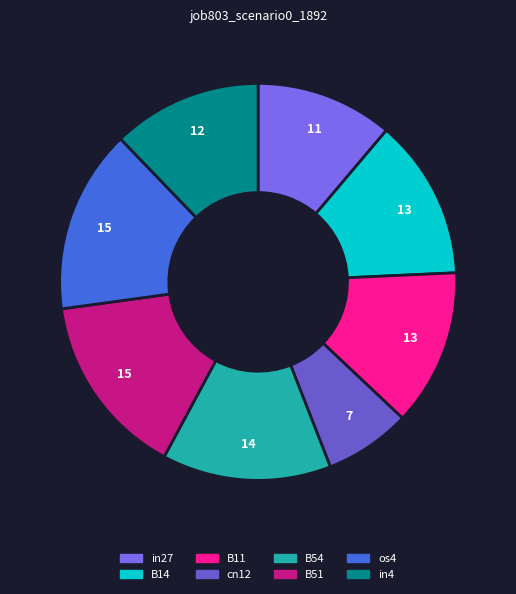

What is the largest slice in the pie chart?

B51